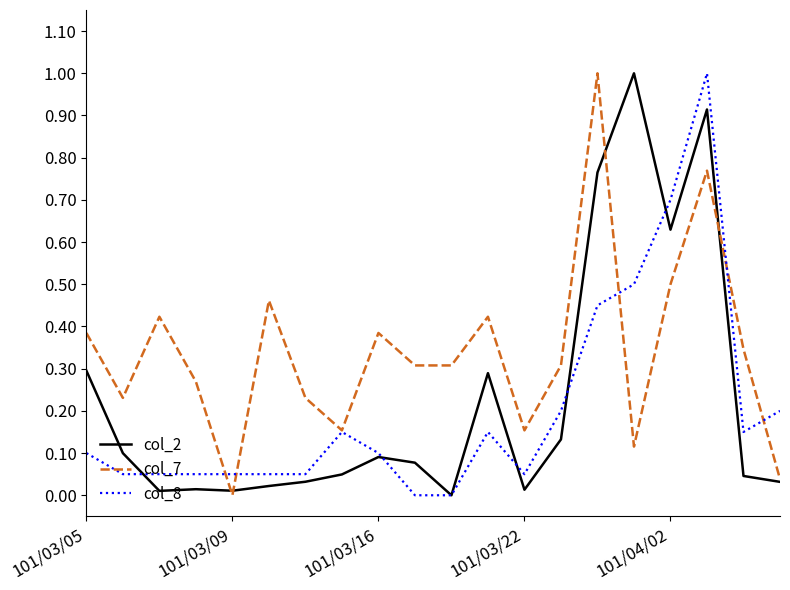

What is the highest value of the col_8 series?

1.0